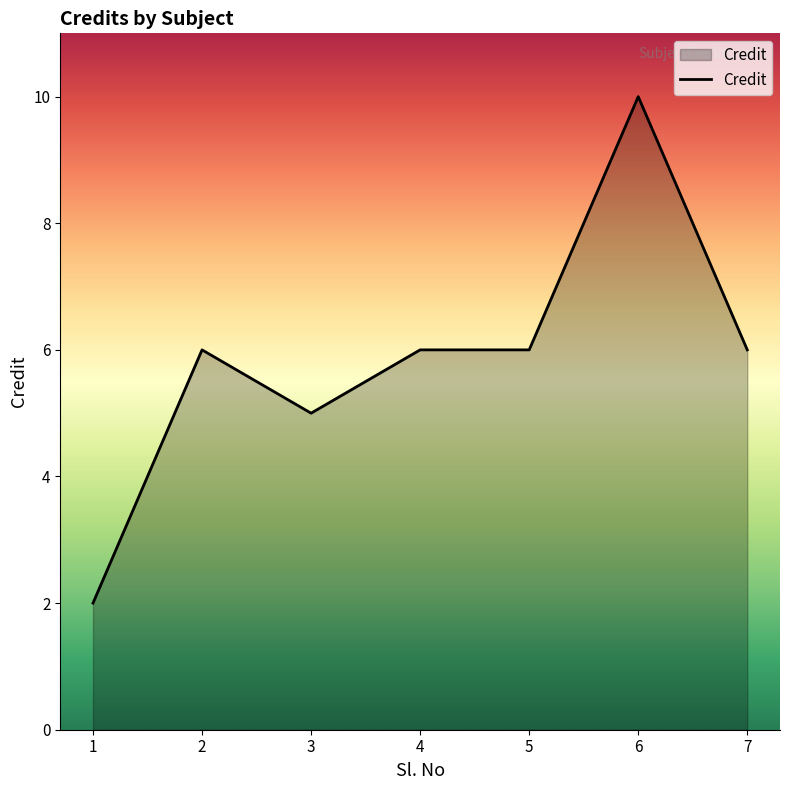

Reading right to left, extract all data points from this chart.

7=6	6=10	5=6	4=6	3=5	2=6	1=2